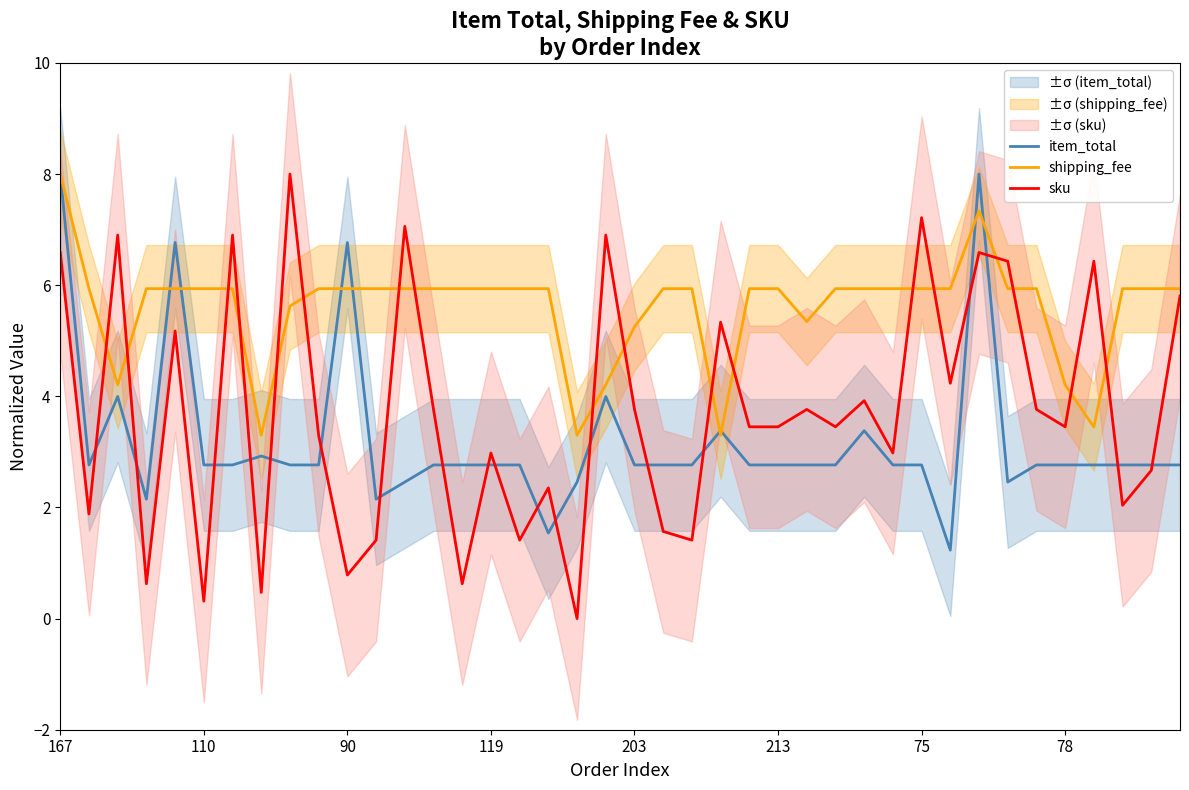

What is the sum of all item_total values?

128.0